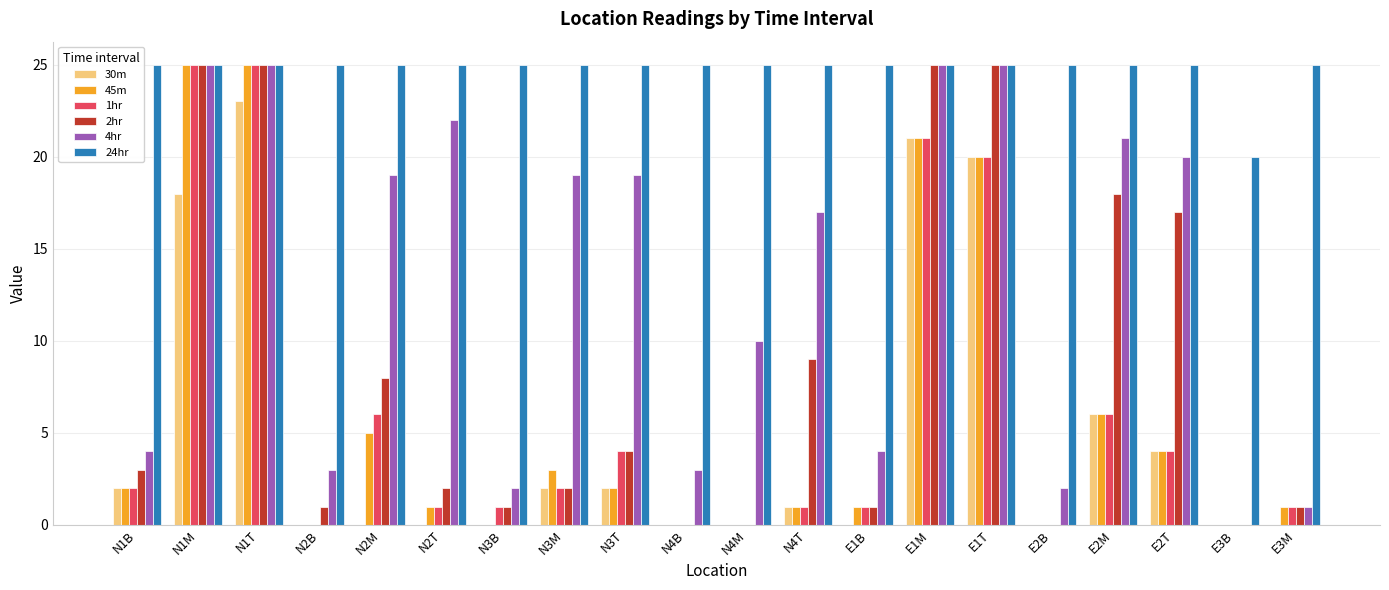

Reading left to right, what are all the values shown in this chart?

30m: 2	18	23	0	0	0	0	2	2	0	0	1	0	21	20	0	6	4	0	0
45m: 2	25	25	0	5	1	0	3	2	0	0	1	1	21	20	0	6	4	0	1
1hr: 2	25	25	0	6	1	1	2	4	0	0	1	1	21	20	0	6	4	0	1
2hr: 3	25	25	1	8	2	1	2	4	0	0	9	1	25	25	0	18	17	0	1
4hr: 4	25	25	3	19	22	2	19	19	3	10	17	4	25	25	2	21	20	0	1
24hr: 25	25	25	25	25	25	25	25	25	25	25	25	25	25	25	25	25	25	20	25